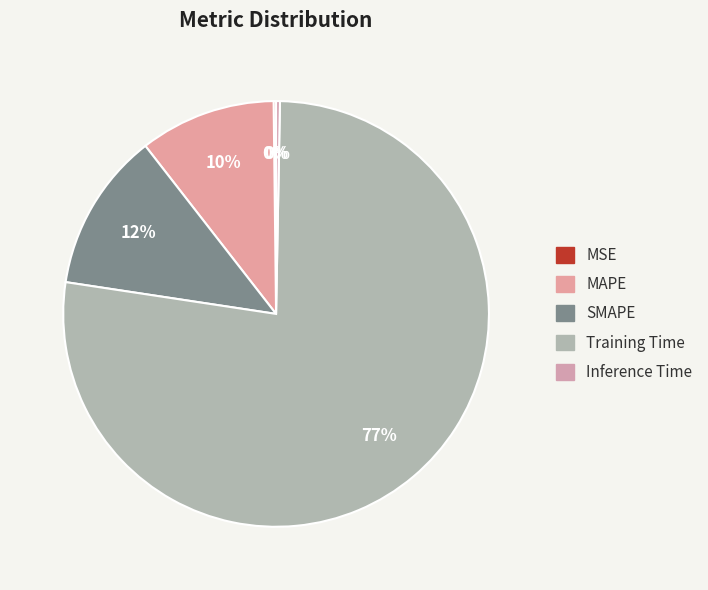

Is Training Time the majority of the pie?

Yes